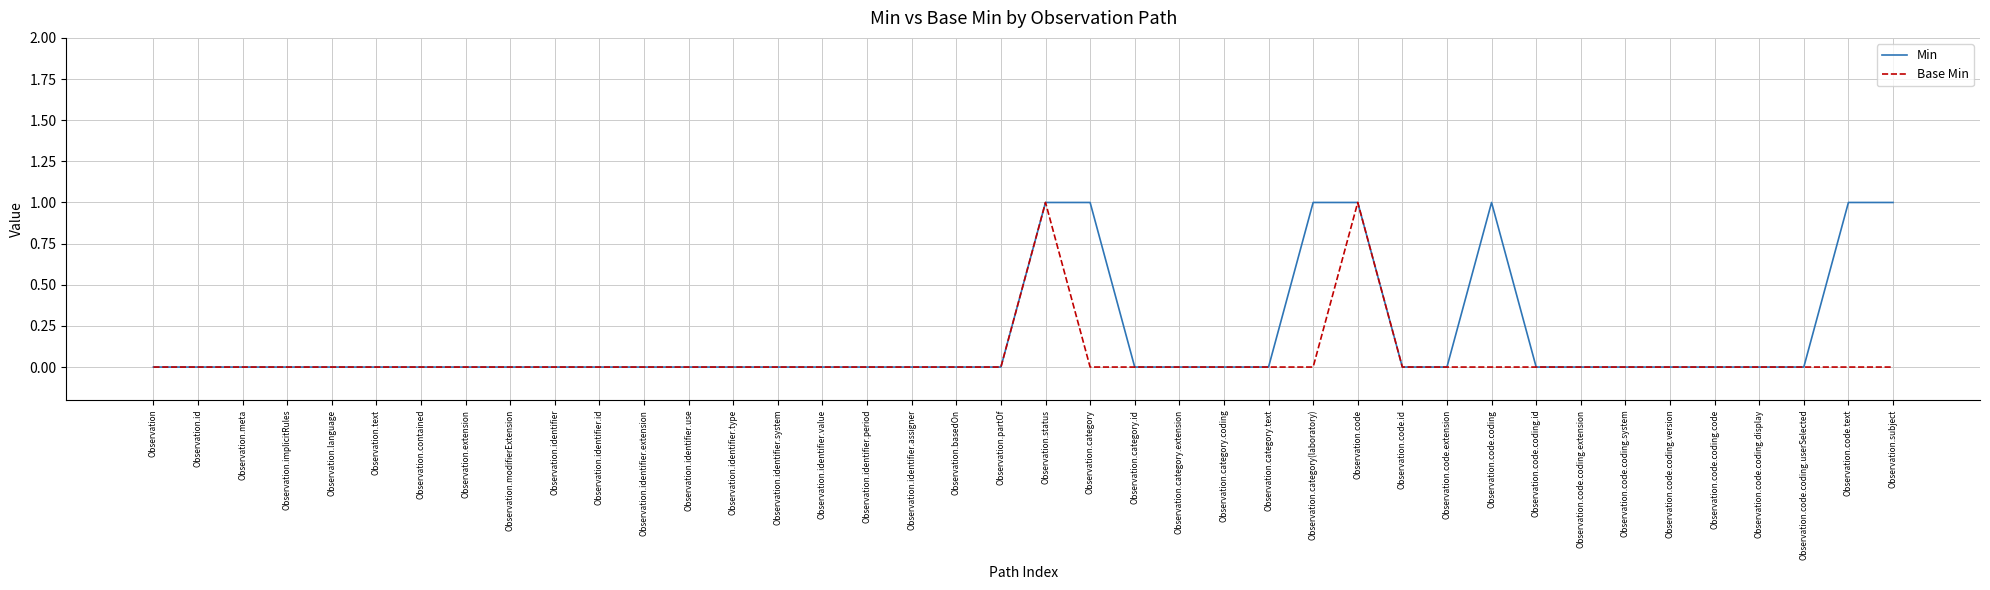

How many Min values are between 0 and 1?

40